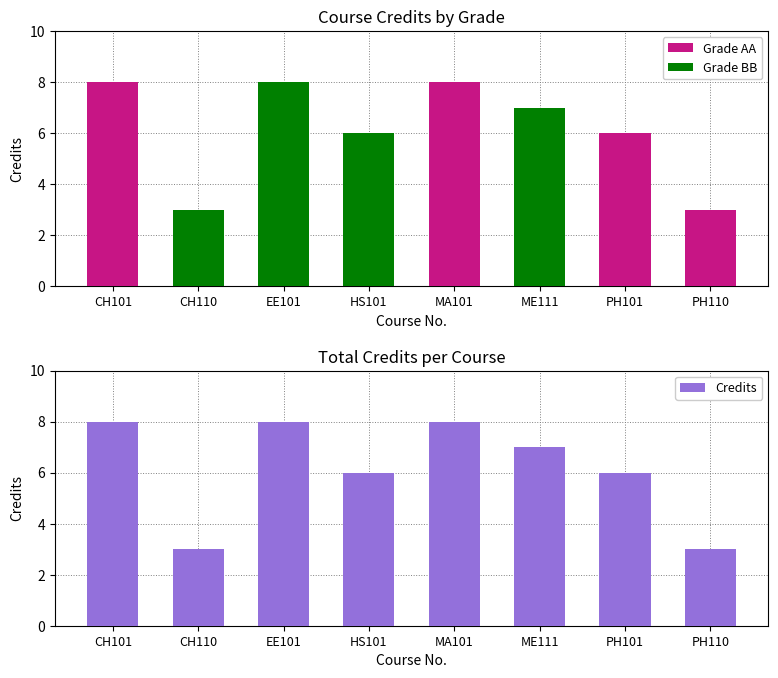

The value of Credits at PH110 is 4. True or false?

False